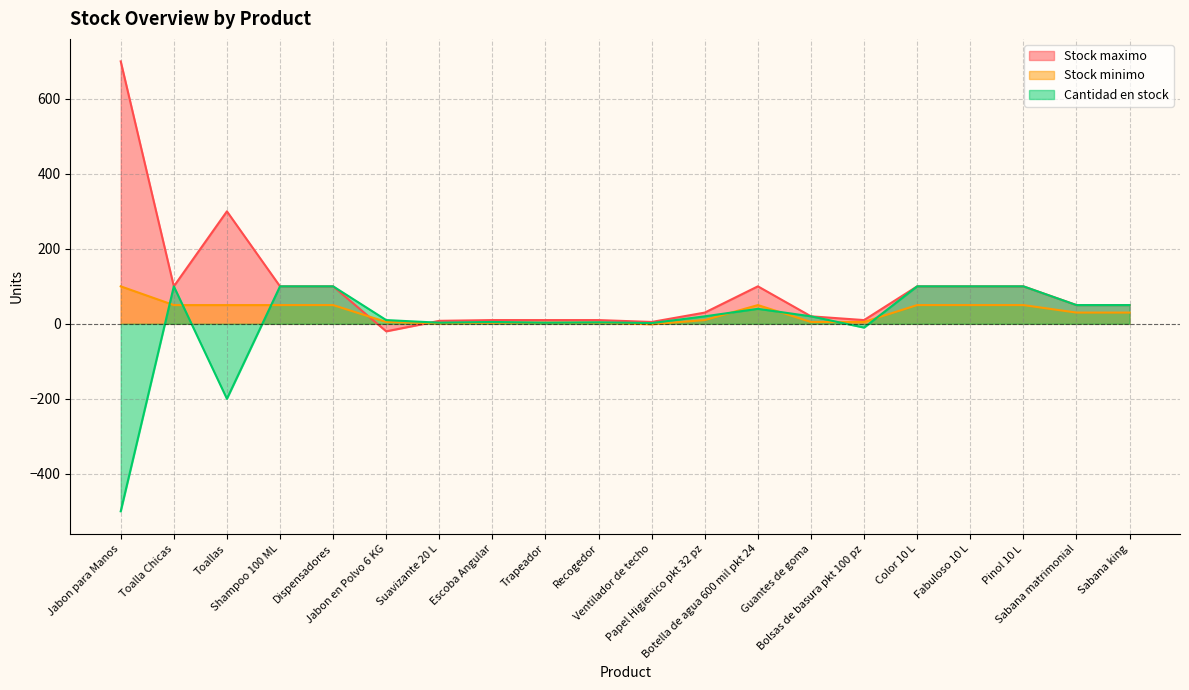

In Stock minimo, how many points are higher than both neighbors (excluding endpoints)?

1